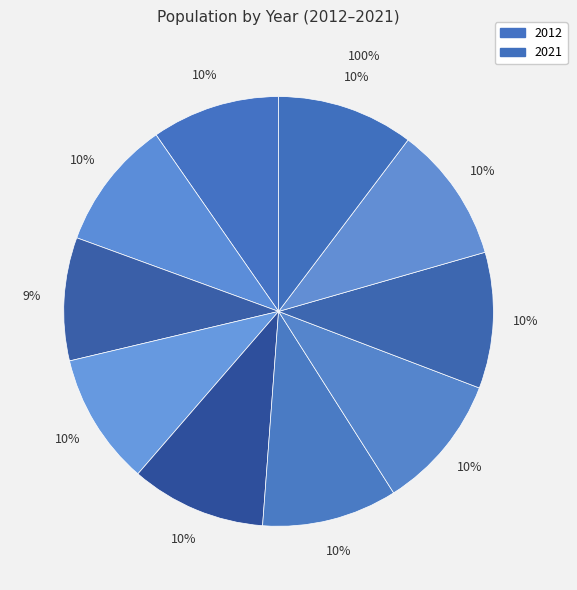

Does any single category account for the majority?

No